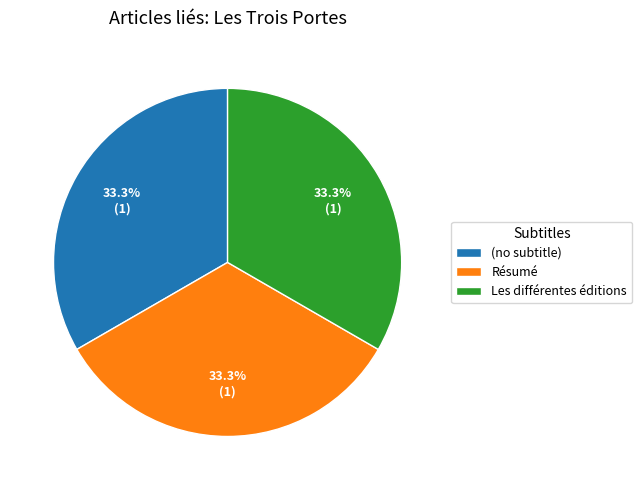

Is there any slice that represents more than half of the pie?

No